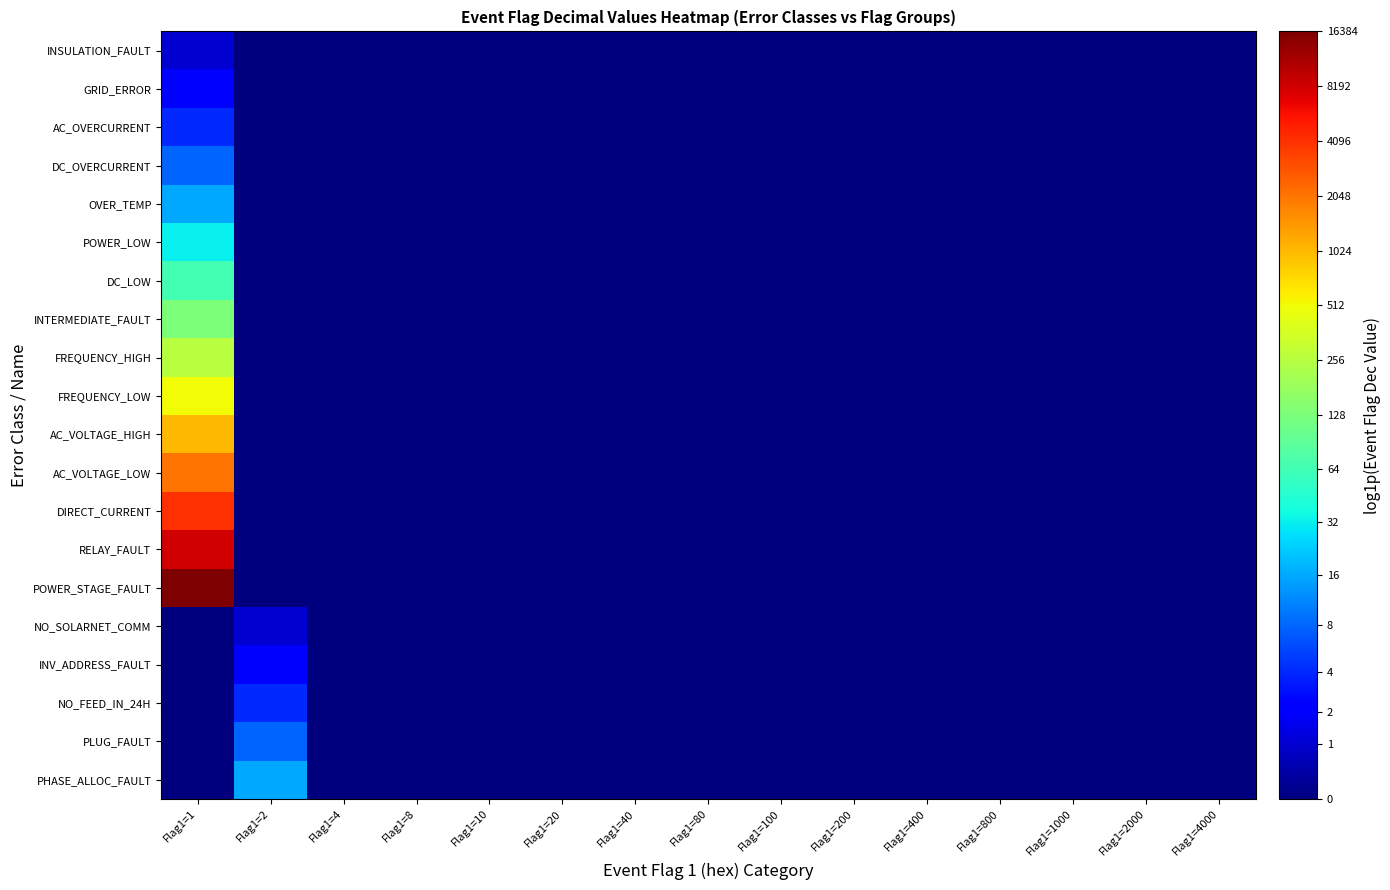

Rank the series by their maximum value, from lowest to highest.

INSULATION_FAULT, NO_SOLARNET_COMM, GRID_ERROR, INV_ADDRESS_FAULT, AC_OVERCURRENT, NO_FEED_IN_24H, DC_OVERCURRENT, PLUG_FAULT, OVER_TEMP, PHASE_ALLOC_FAULT, POWER_LOW, DC_LOW, INTERMEDIATE_FAULT, FREQUENCY_HIGH, FREQUENCY_LOW, AC_VOLTAGE_HIGH, AC_VOLTAGE_LOW, DIRECT_CURRENT, RELAY_FAULT, POWER_STAGE_FAULT